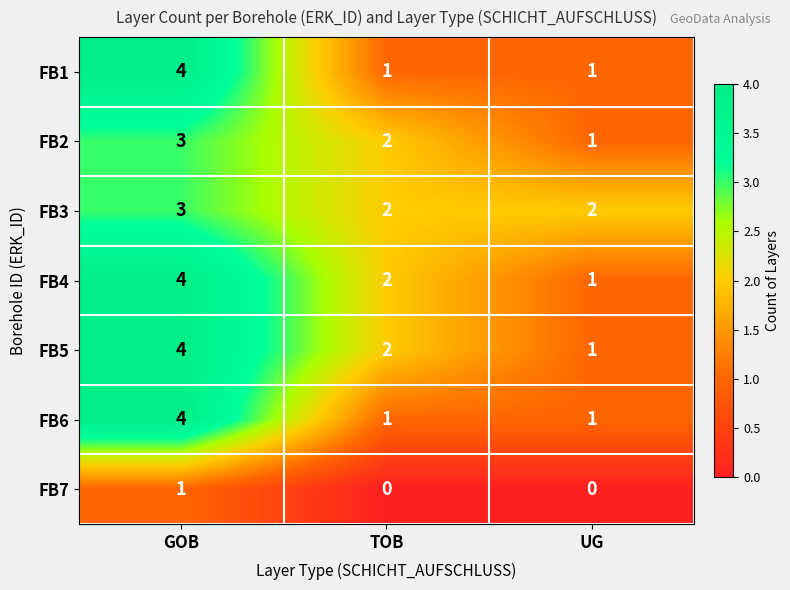

Rank the categories by FB5 value from lowest to highest.

UG, TOB, GOB